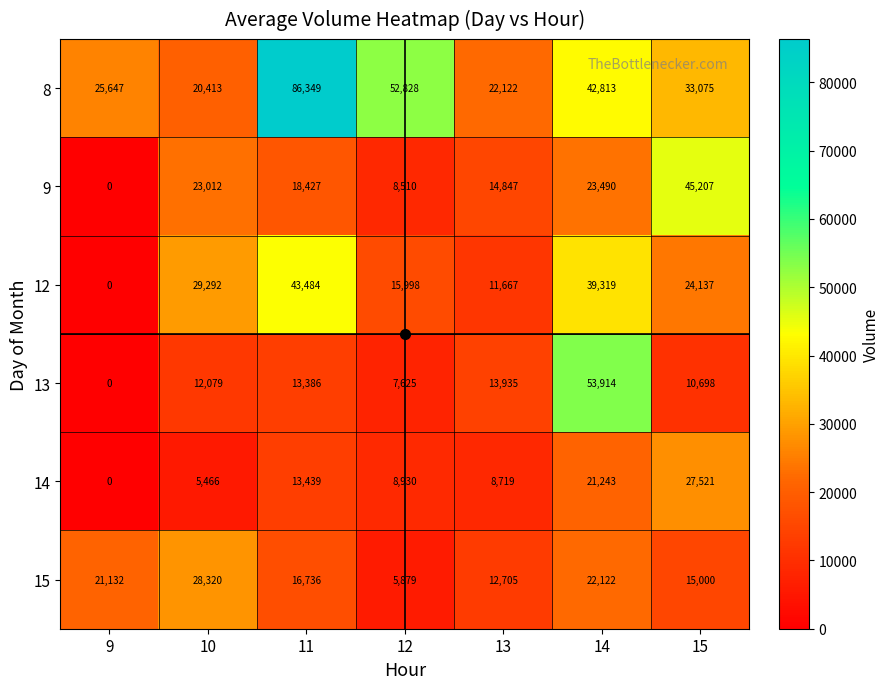

What is the total value across all series at 12?

99770